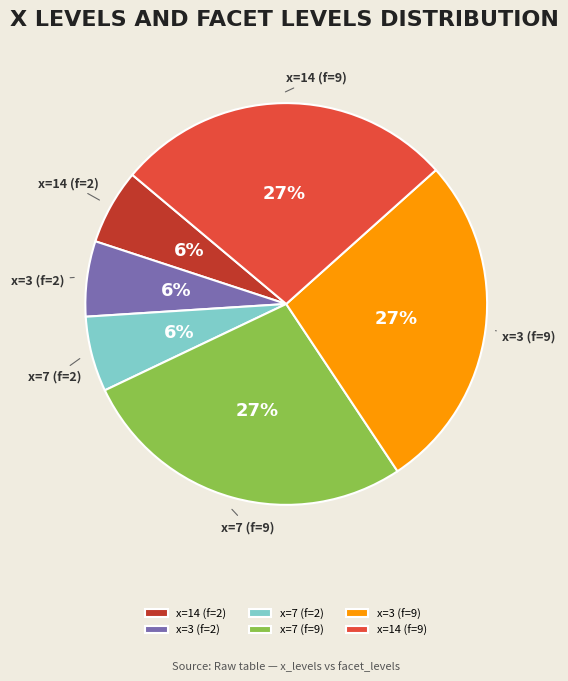

What percentage is the x=7 (f=9) slice, to the nearest percent?

27%